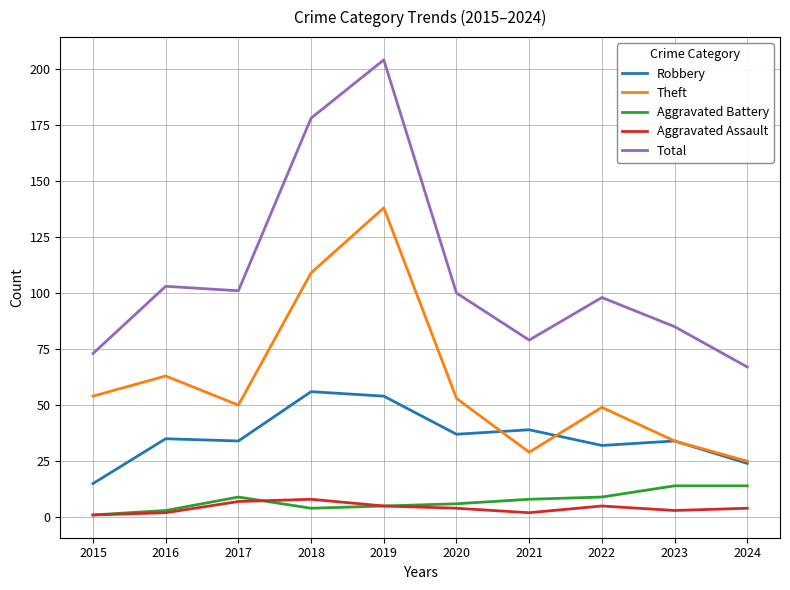

Reading left to right, extract all data points from this chart.

Robbery: 15	35	34	56	54	37	39	32	34	24
Theft: 54	63	50	109	138	53	29	49	34	25
Aggravated Battery: 1	3	9	4	5	6	8	9	14	14
Aggravated Assault: 1	2	7	8	5	4	2	5	3	4
Total: 73	103	101	178	204	100	79	98	85	67